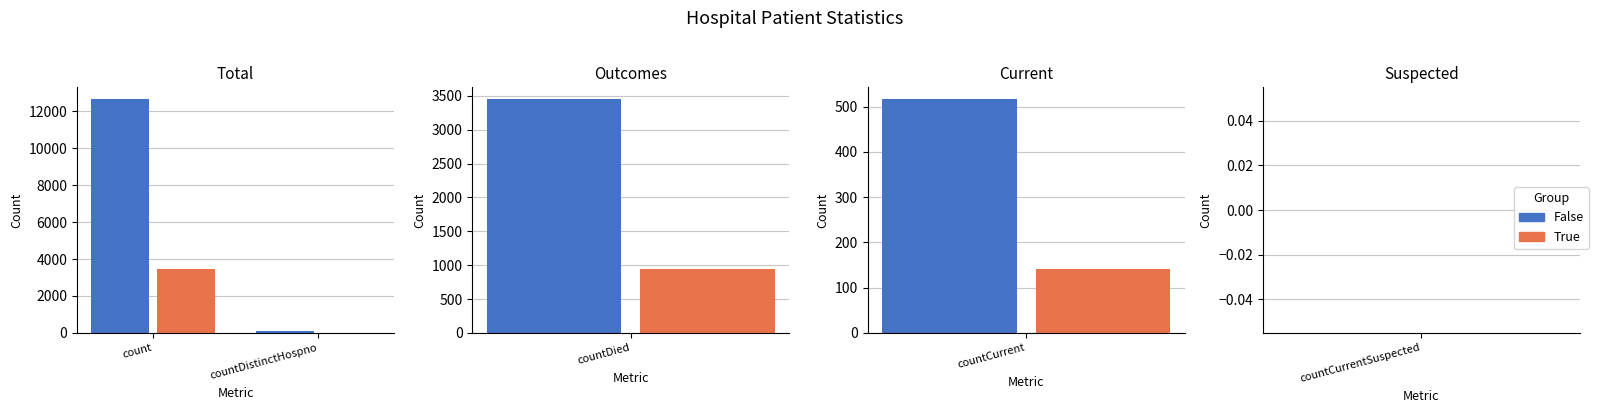

What is the smallest value displayed?

21.0